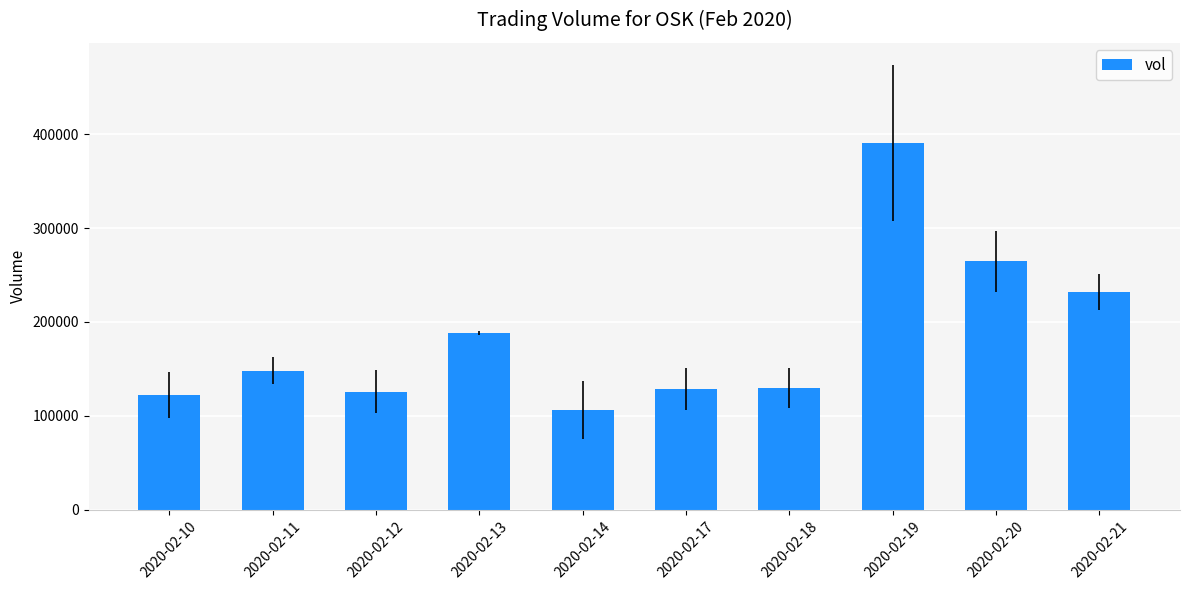

What is the average value?

183640